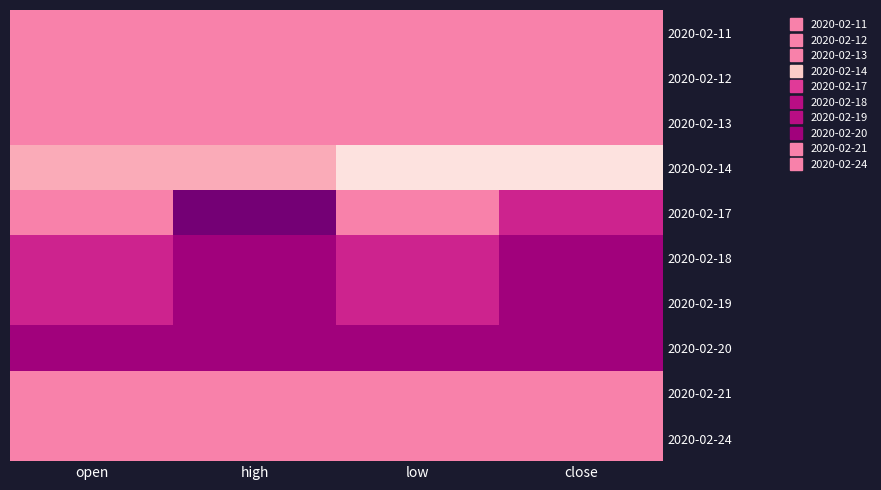

Reading left to right, what are all the values shown in this chart?

2020-02-11: open=0.4	high=0.4	low=0.4	close=0.4
2020-02-12: open=0.4	high=0.4	low=0.4	close=0.4
2020-02-13: open=0.4	high=0.4	low=0.4	close=0.4
2020-02-14: open=0.4	high=0.4	low=0.4	close=0.4
2020-02-17: open=0.4	high=0.4	low=0.4	close=0.4
2020-02-18: open=0.4	high=0.4	low=0.4	close=0.4
2020-02-19: open=0.4	high=0.4	low=0.4	close=0.4
2020-02-20: open=0.4	high=0.4	low=0.4	close=0.4
2020-02-21: open=0.4	high=0.4	low=0.4	close=0.4
2020-02-24: open=0.4	high=0.4	low=0.4	close=0.4